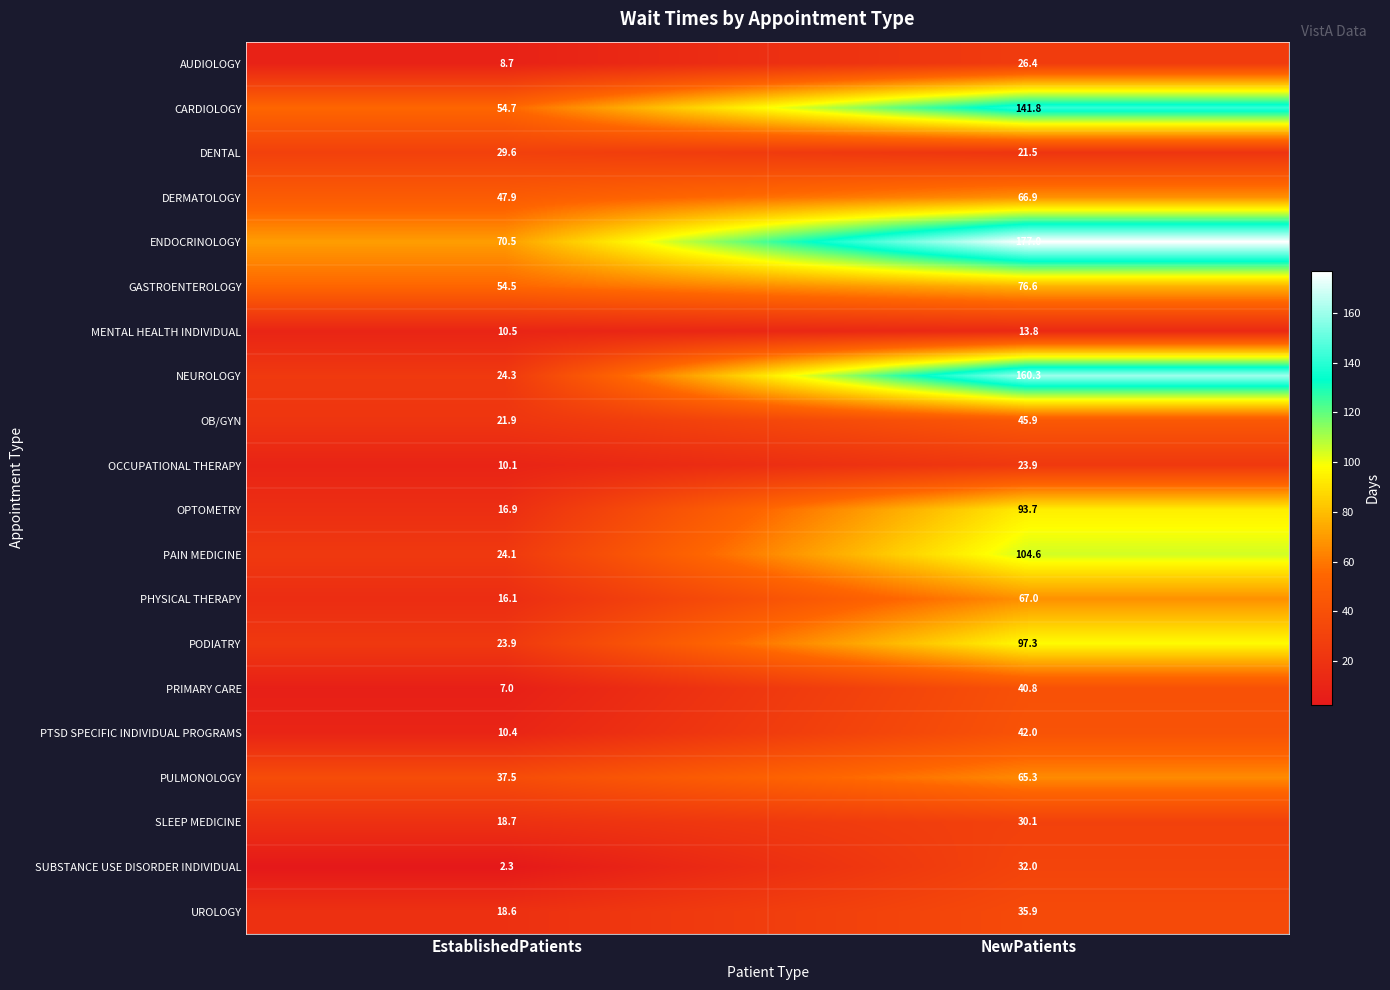

What is the average value of the NEUROLOGY series?

92.3